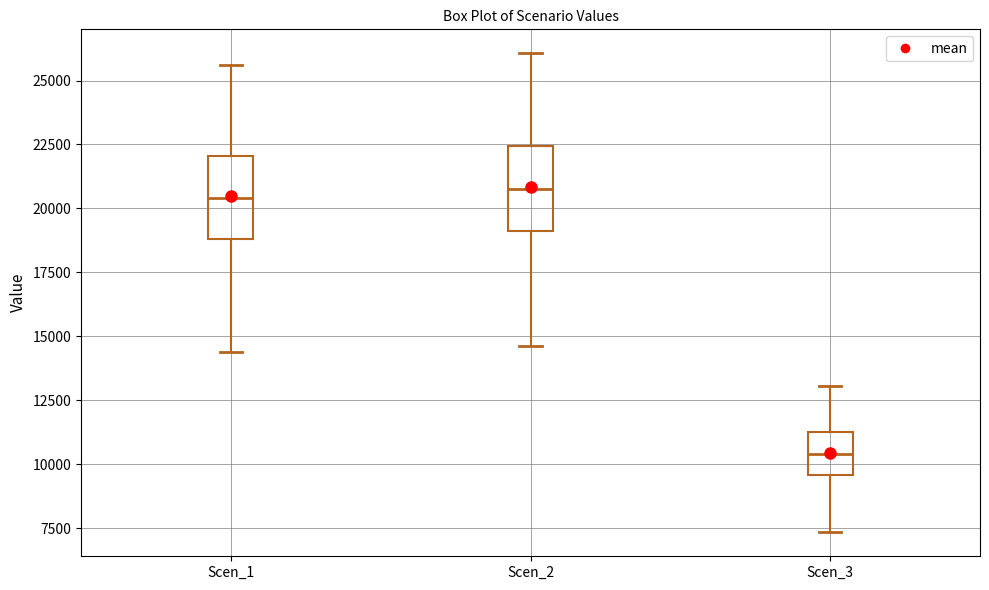

Reading left to right, transcribe this box plot: for each box, give where its median line is, the range the box spans, and where its two whiskers end, as read against the y-axis. The values are not printed on the chart, so give them approximately, as read against the axis.

Scen_1: median 20500, box 19000 to 22000, whiskers 14500 to 25500
Scen_2: median 21000, box 19000 to 22500, whiskers 14500 to 26000
Scen_3: median 10500, box 9500 to 11500, whiskers 7500 to 13000